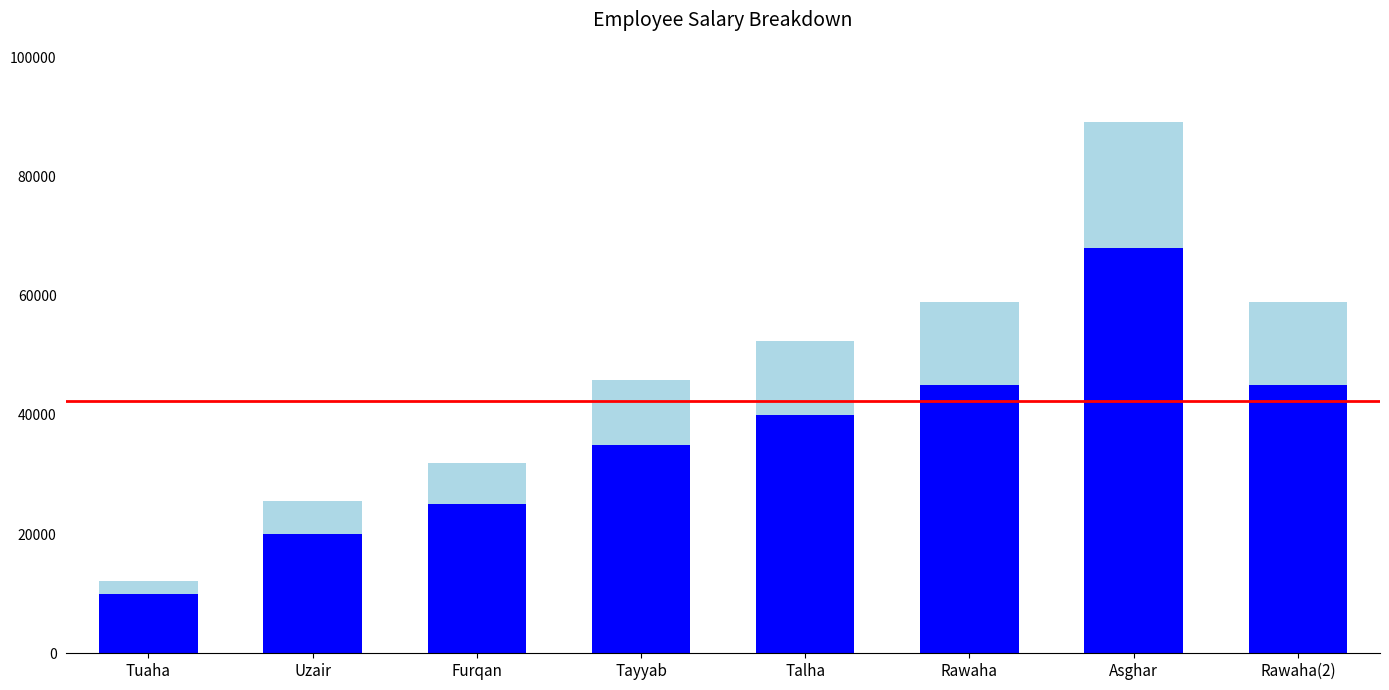

Reading left to right, extract all data points from this chart.

Gross Salary: Tuaha=12100	Uzair=25600	Furqan=32000	Tayyab=45850	Talha=52400	Rawaha=58950	Asghar=89080	Rawaha(2)=58950
Base Salary: Tuaha=10000	Uzair=20000	Furqan=25000	Tayyab=35000	Talha=40000	Rawaha=45000	Asghar=68000	Rawaha(2)=45000